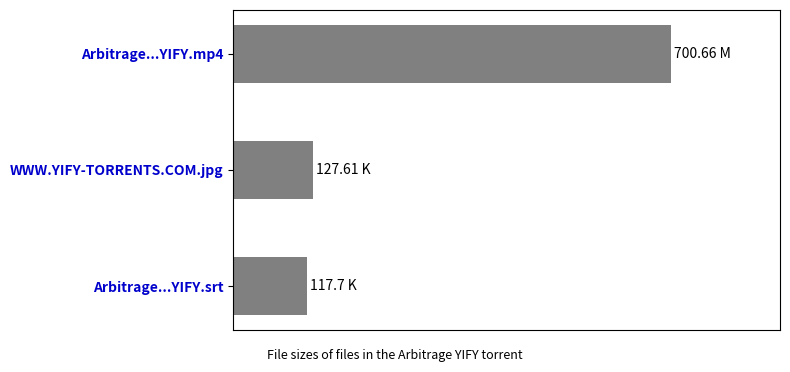

What is the greatest value displayed?

700.7